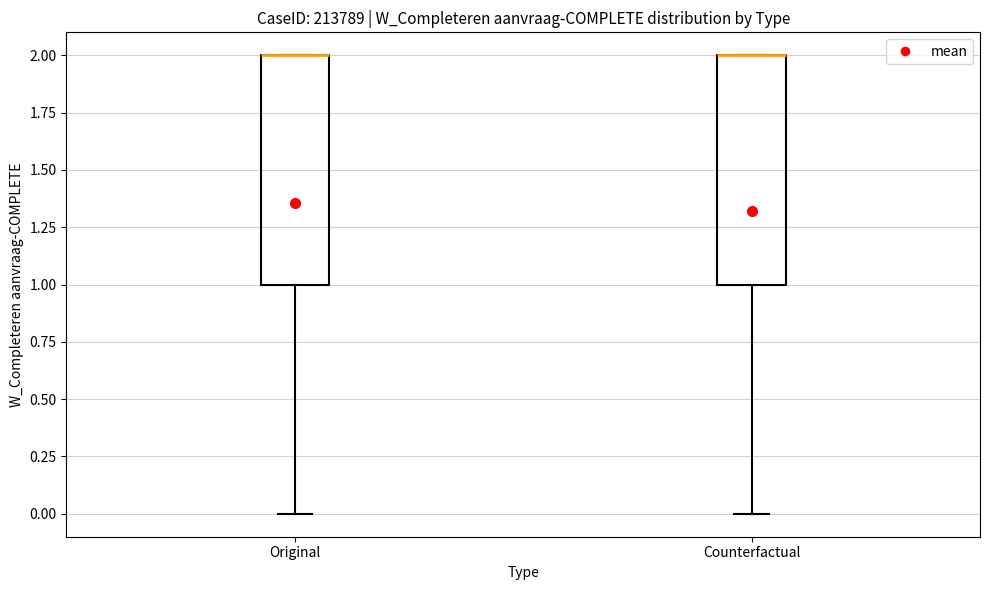

Reading left to right, transcribe this box plot: for each box, give where its median line is, the range the box spans, and where its two whiskers end, as read against the y-axis. The values are not printed on the chart, so give them approximately, as read against the axis.

Original: median 2 (drawn on the box's upper edge), box 1 to 2, whiskers 0 to 2
Counterfactual: median 2 (drawn on the box's upper edge), box 1 to 2, whiskers 0 to 2